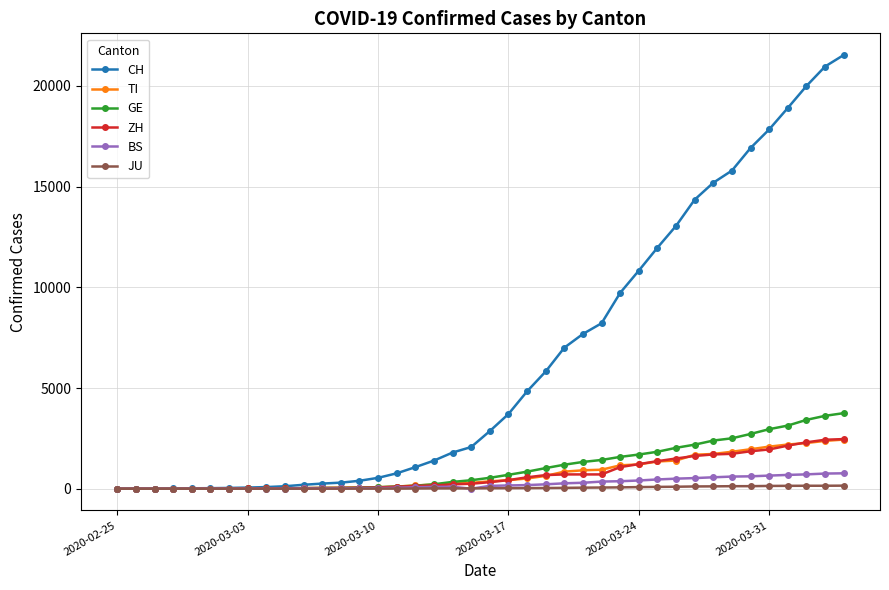

What is the maximum value for TI?

2442